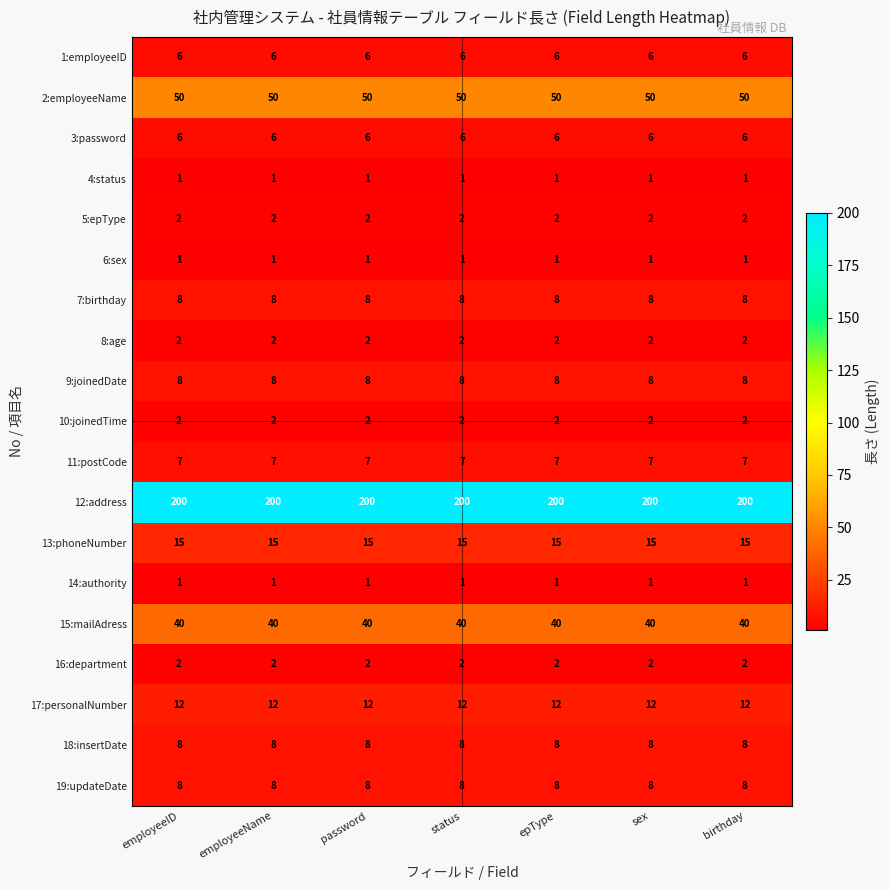

How many distinct data groups are displayed?

19